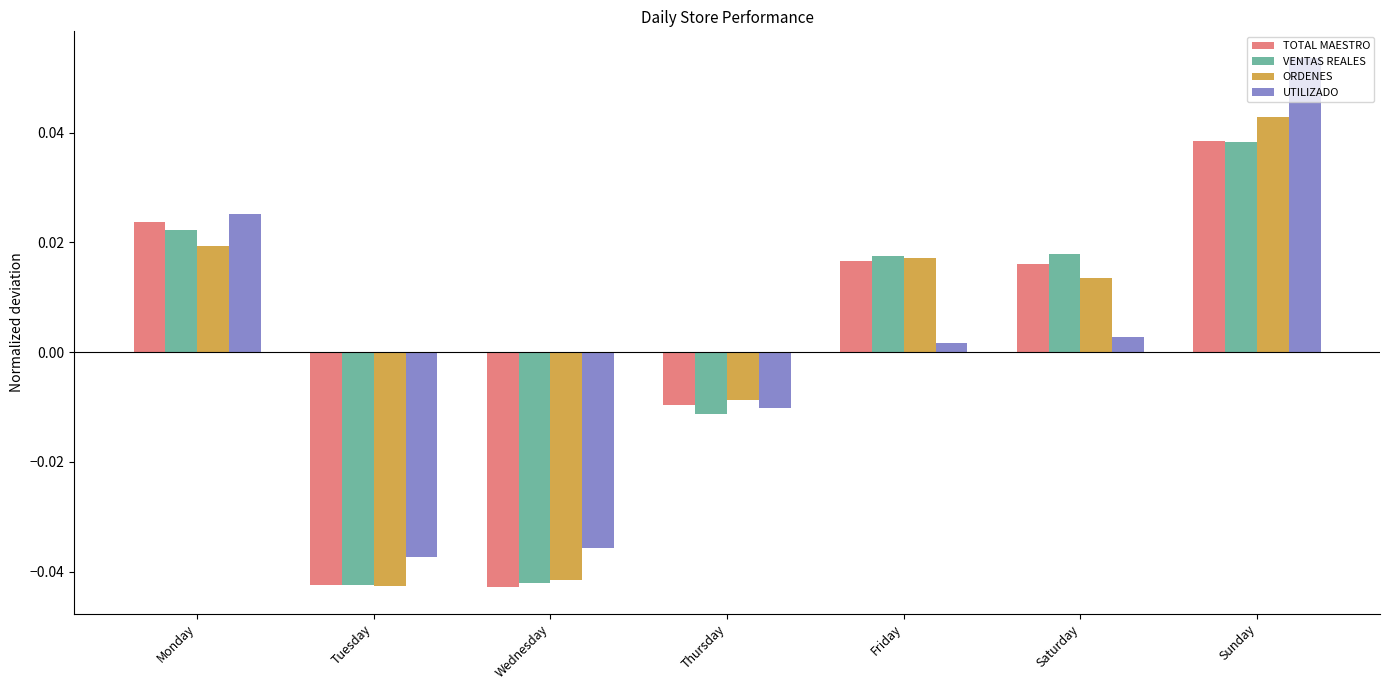

How many bars are there in each group?

4